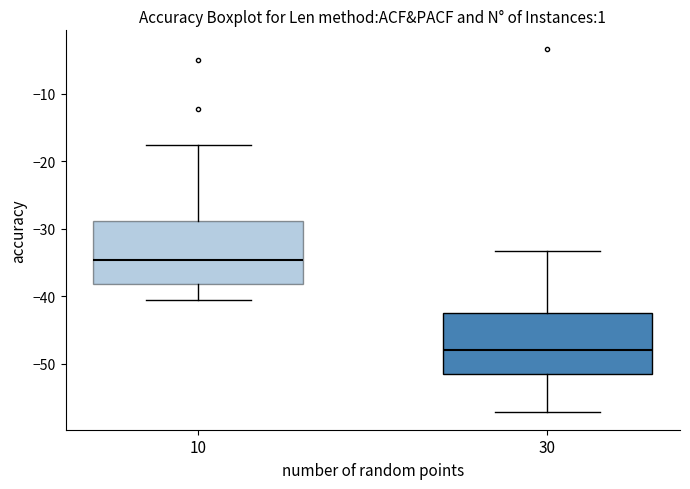

Reading left to right, read every box against the y-axis: the position of its median line, the range the box covers, and the ends of its whiskers. The values are not printed on the chart, so give them approximately, as read against the axis.

10: median -35, box -38 to -29, whiskers -41 to -18
30: median -48, box -52 to -43, whiskers -57 to -33